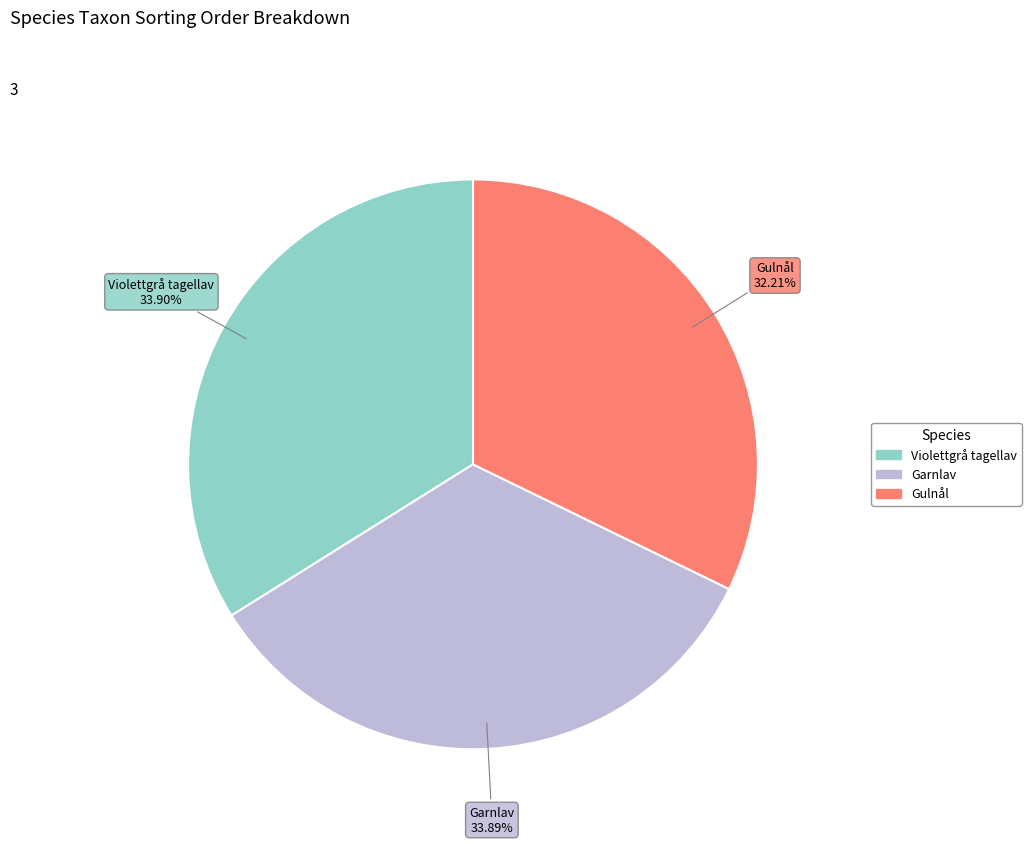

Is Gulnål the majority of the pie?

No